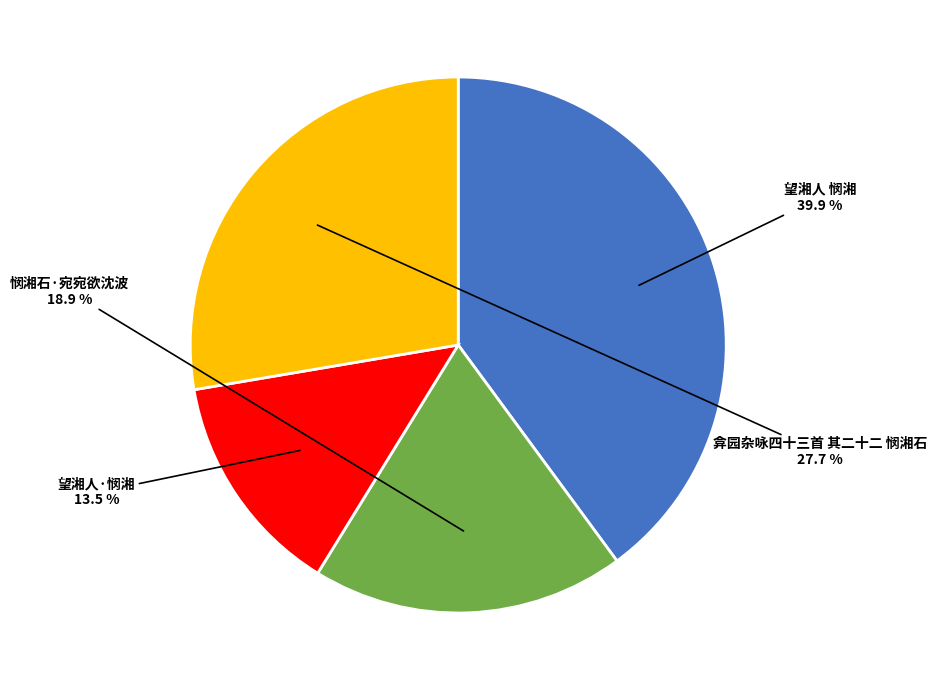

Is there a majority slice in this chart?

No